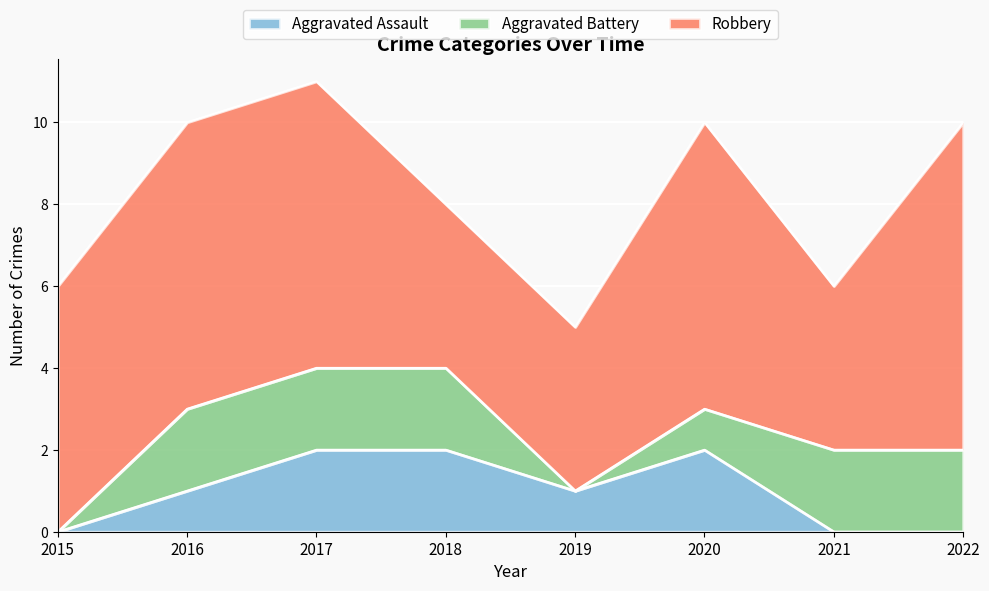

True or false: Aggravated Battery has a value of 0 at 2015.

True